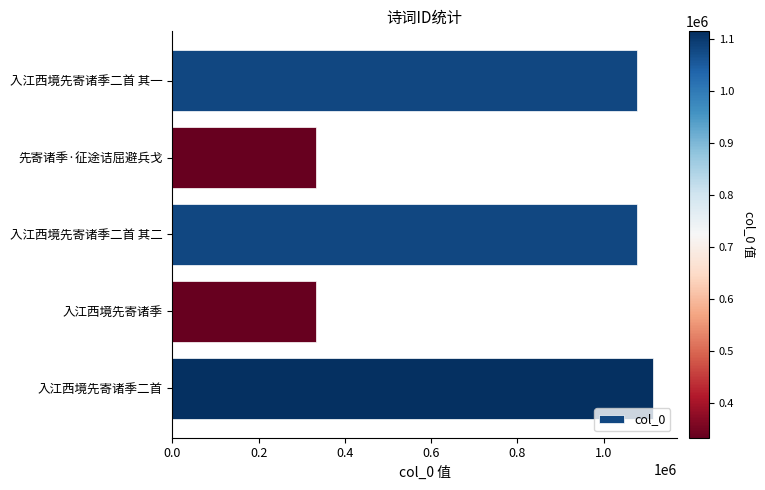

The value at 入江西境先寄诸季二首 其二 is 1876137. True or false?

False